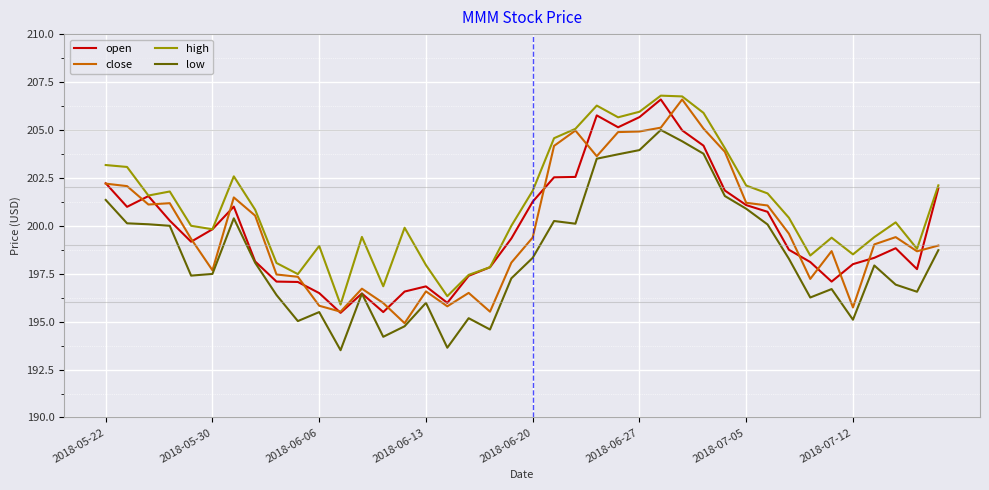

Which series has the largest total across all categories?

high